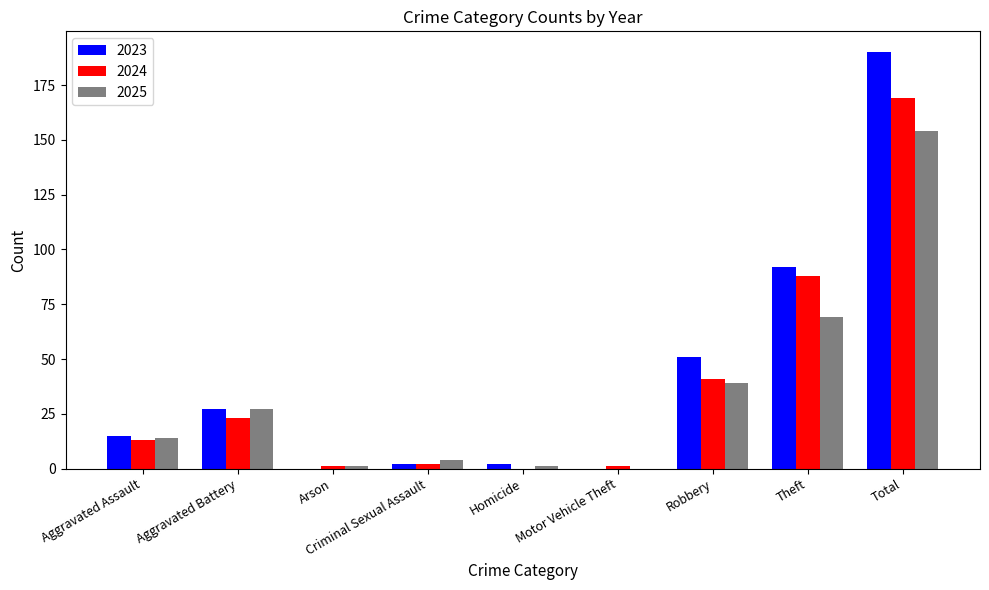

How many groups of bars are there?

9